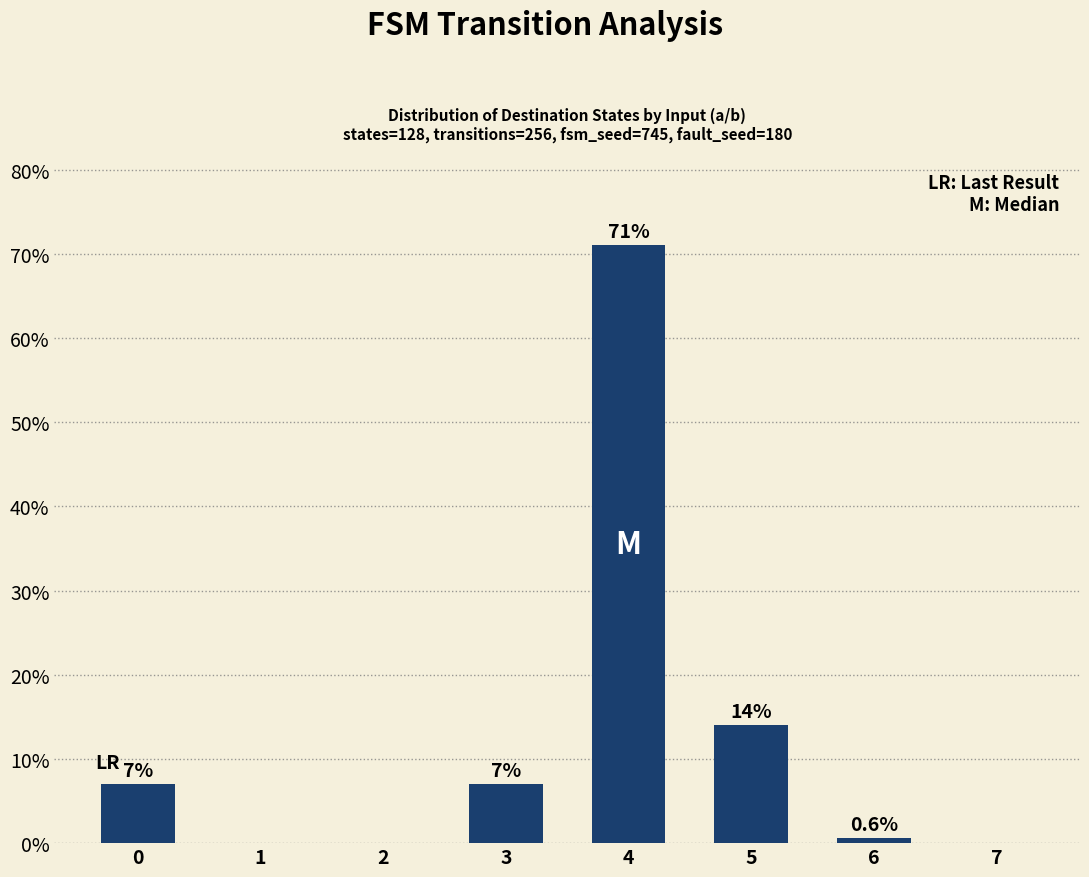

Reading left to right, transcribe all the data shown in this chart.

7.0	0.0	0.0	7.0	71.0	14.0	0.6	0.0